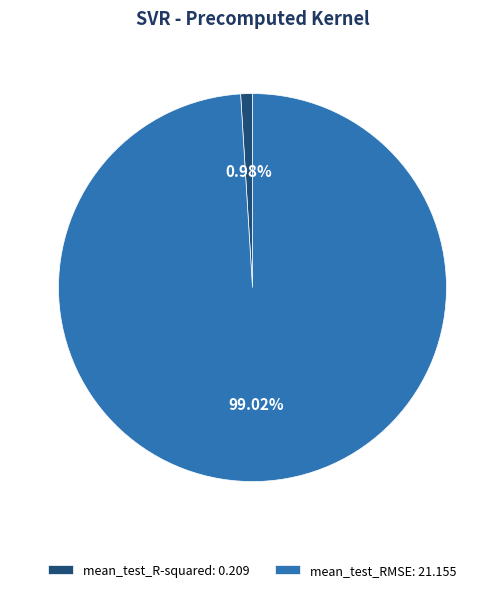

Rank the categories by value from highest to lowest.

mean_test_RMSE, mean_test_R-squared